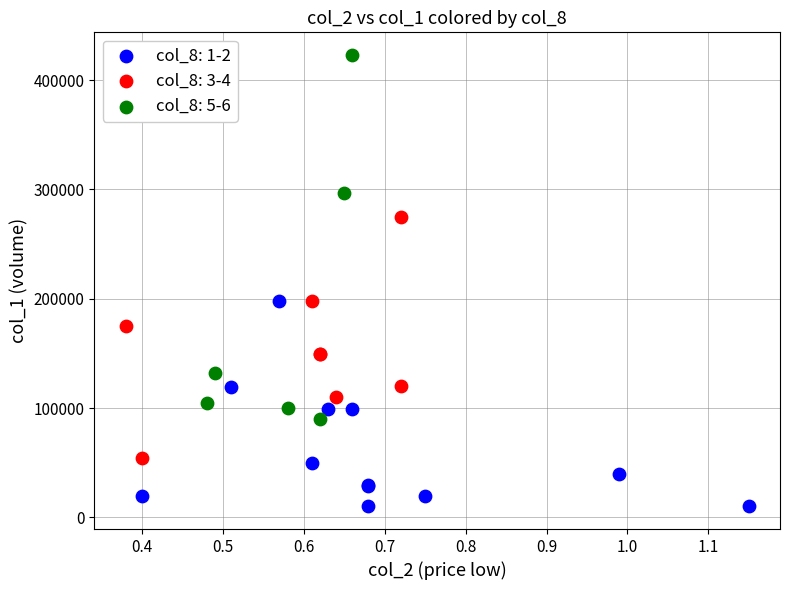

Which series has the widest spread of Y values?

col_8: 5-6